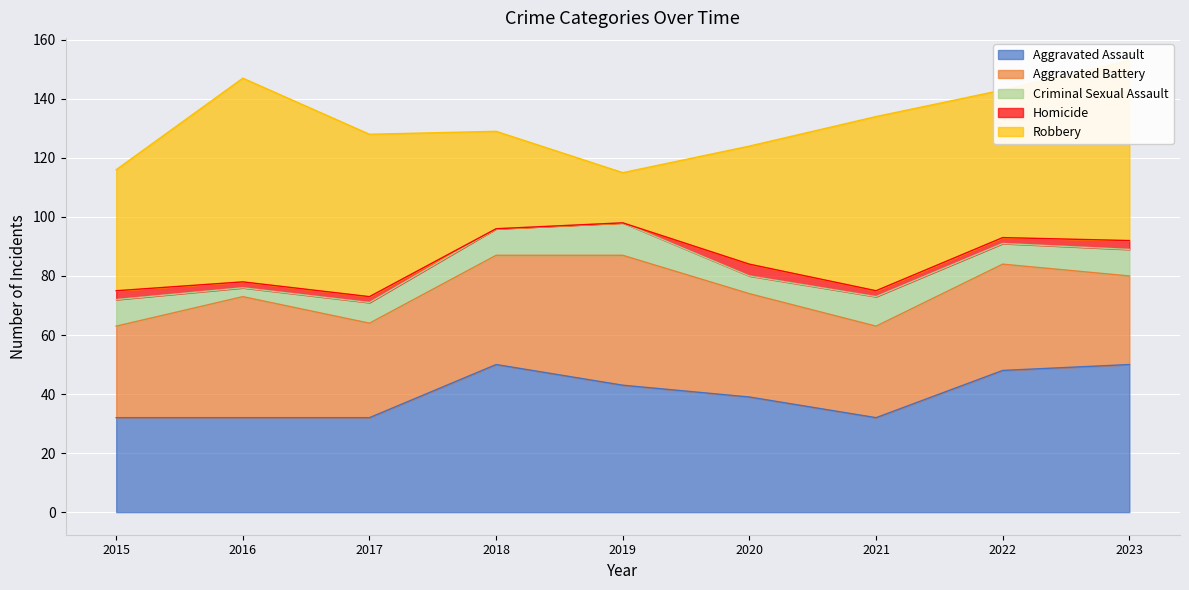

Is the value of Aggravated Battery at 2017 greater than the value of Aggravated Assault at 2020?

No